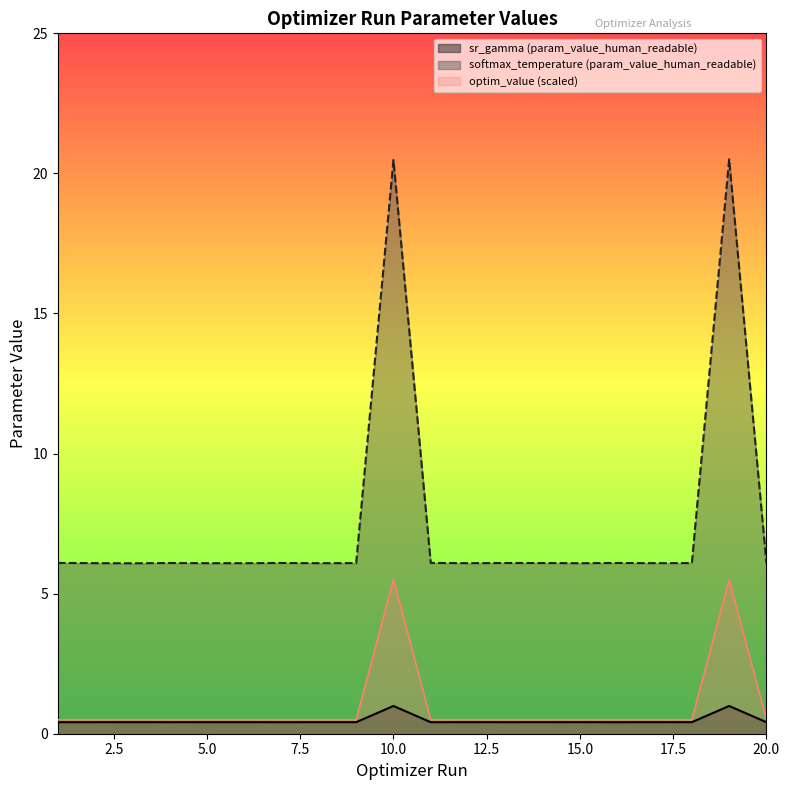

True or false: sr_gamma (param_value_human_readable) and softmax_temperature (param_value_human_readable) intersect in this chart.

False